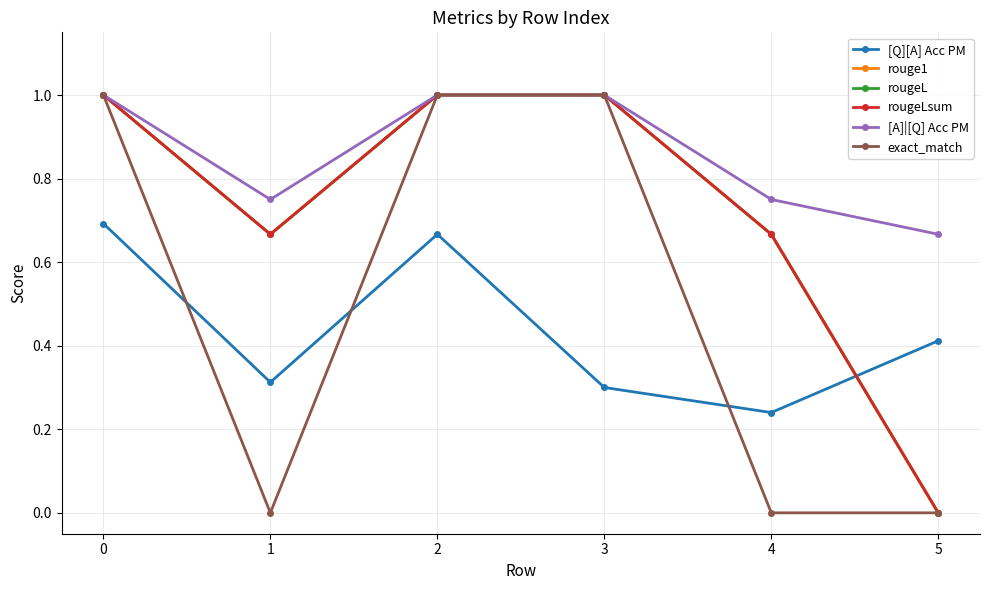

Rank the series at 2 from highest to lowest value.

rouge1, rougeL, rougeLsum, [A]|[Q] Acc PM, exact_match, [Q][A] Acc PM